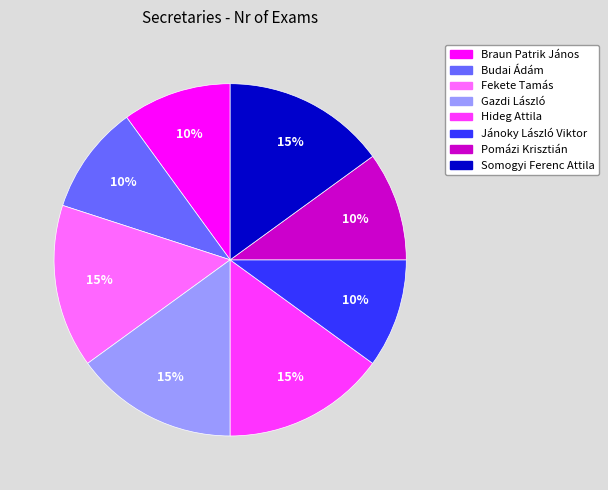

Between Somogyi Ferenc Attila and Braun Patrik János, which is larger?

Somogyi Ferenc Attila